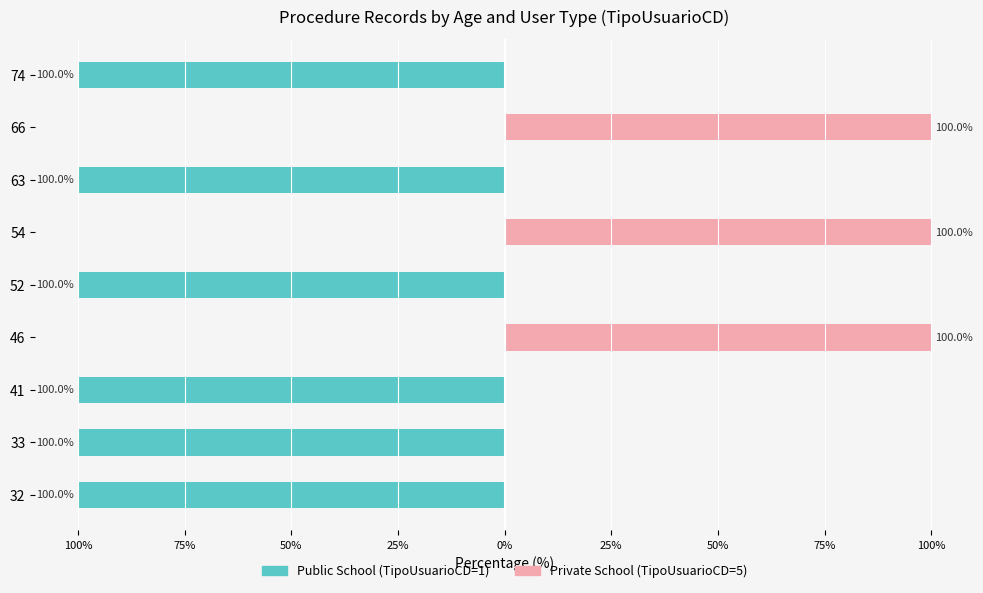

List the series in order of their overall mean, lowest first.

Public School (TipoUsuarioCD=1), Private School (TipoUsuarioCD=5)